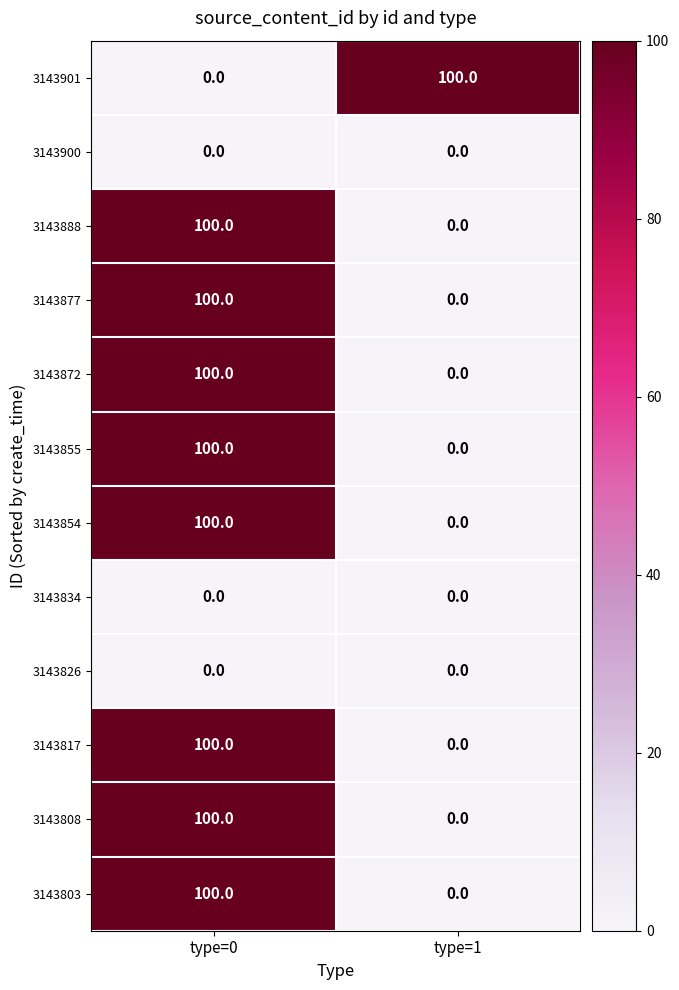

The value of 3143803 at type=0 is 100. True or false?

True